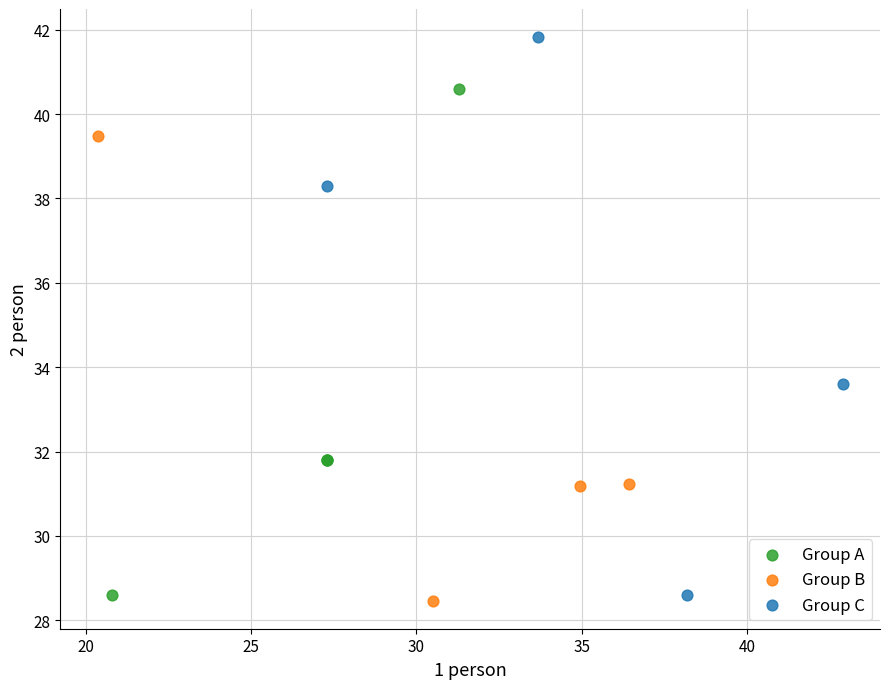

Which series has the widest spread of Y values?

Group C